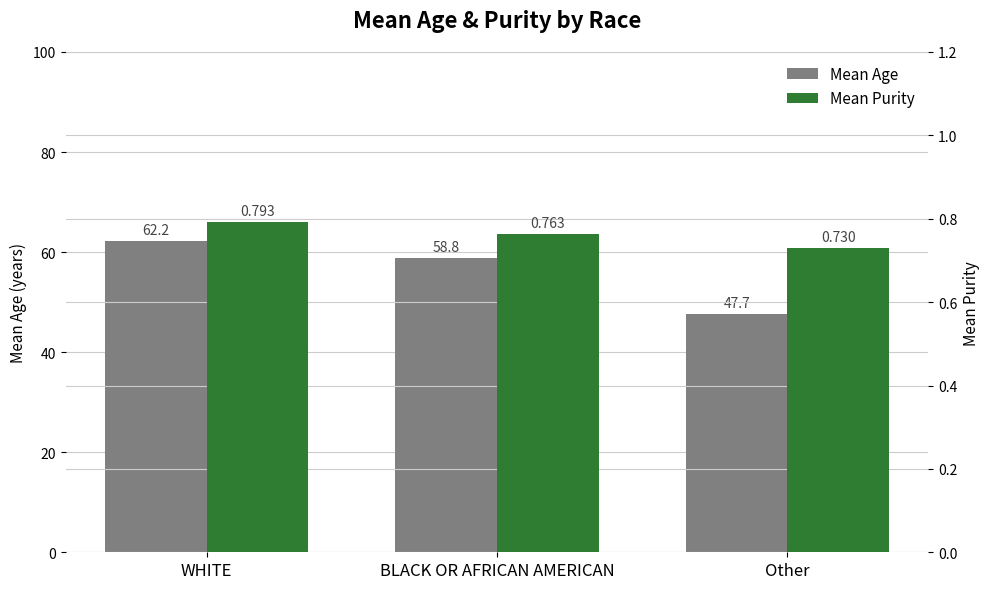

Which category has the lowest value in the Mean Age series?

Other